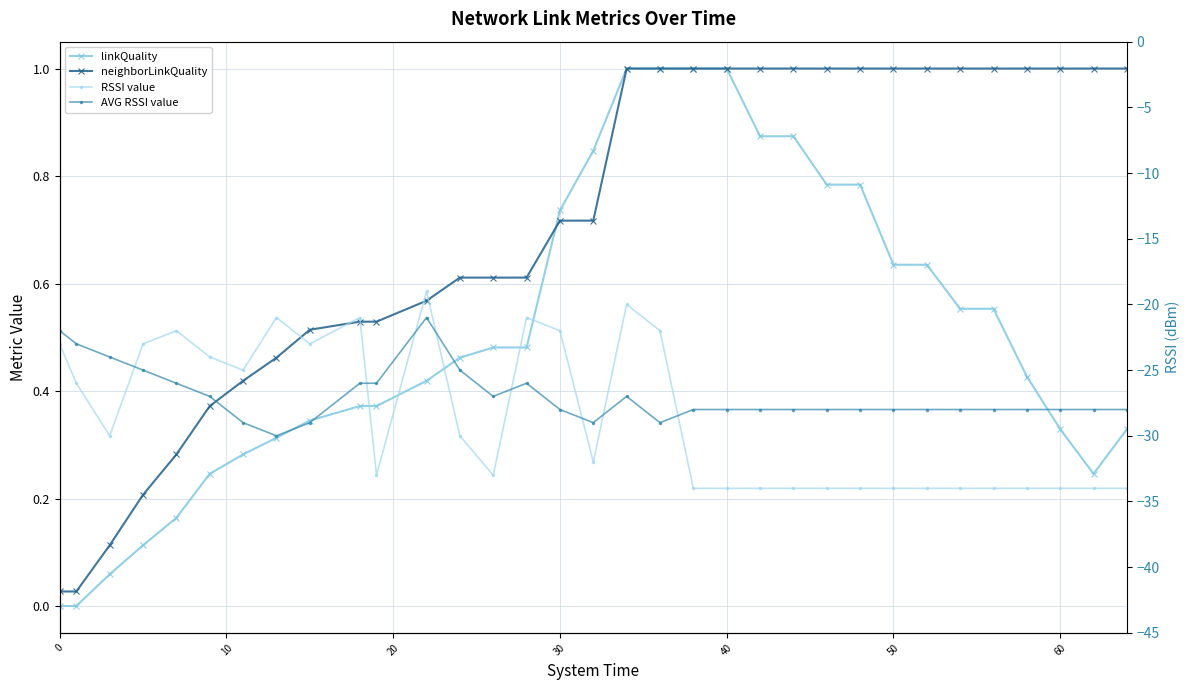

What is the value of the AVG RSSI value point at the 26th from the left?

-28.0